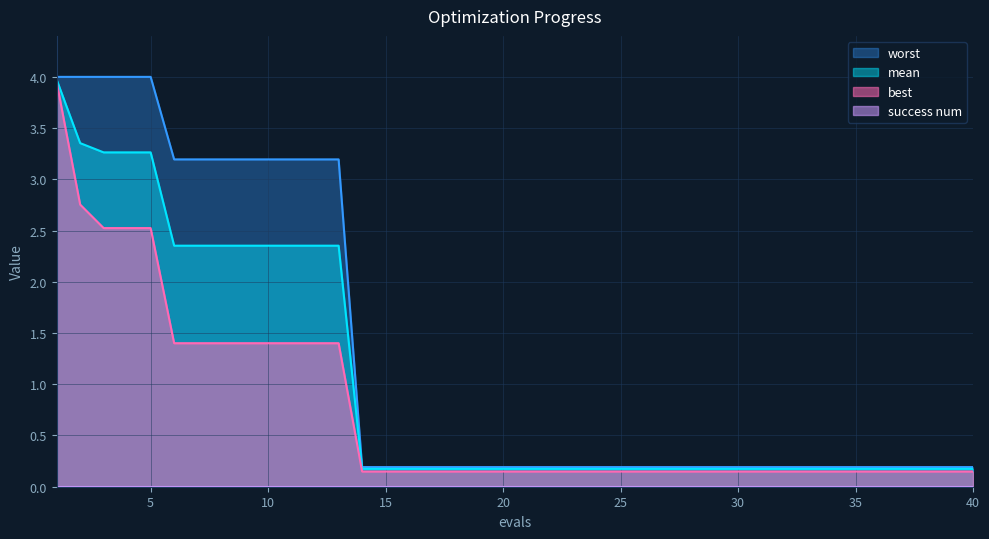

List the labels in order of best value, largest first.

1, 2, 3, 4, 5, 6, 7, 8, 9, 10, 11, 12, 13, 14, 15, 16, 17, 18, 19, 20, 21, 22, 23, 24, 25, 26, 27, 28, 29, 30, 31, 32, 33, 34, 35, 36, 37, 38, 39, 40